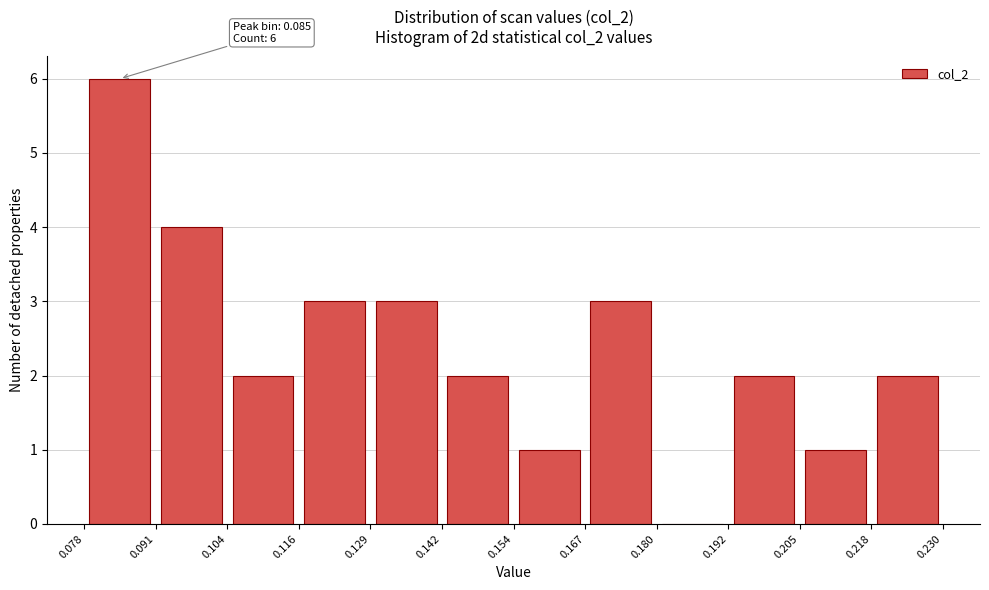

Which range on the x-axis has the tallest bar?

0.078 to 0.091